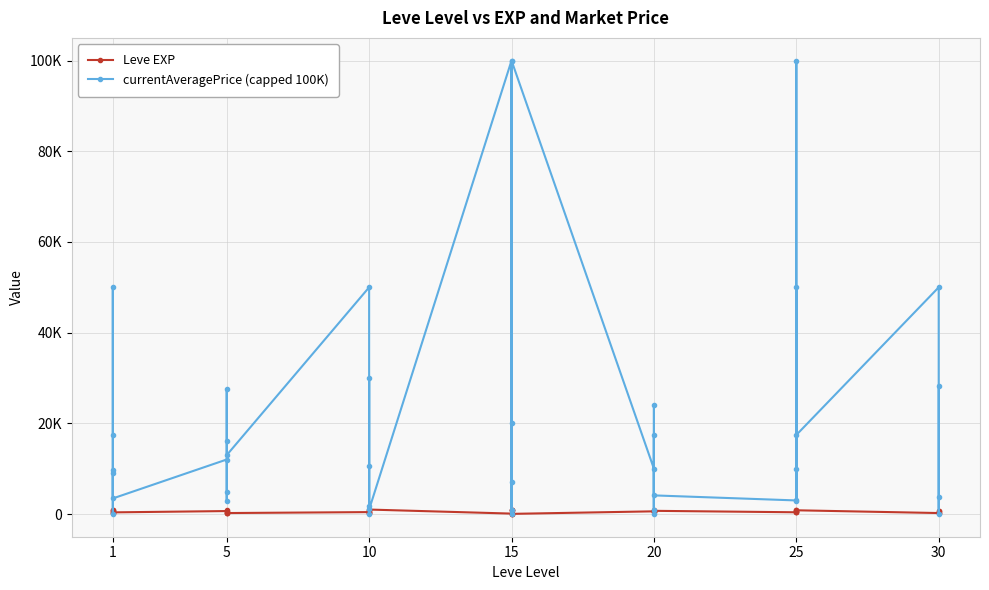

True or false: Leve EXP and currentAveragePrice (capped 100K) intersect in this chart.

True